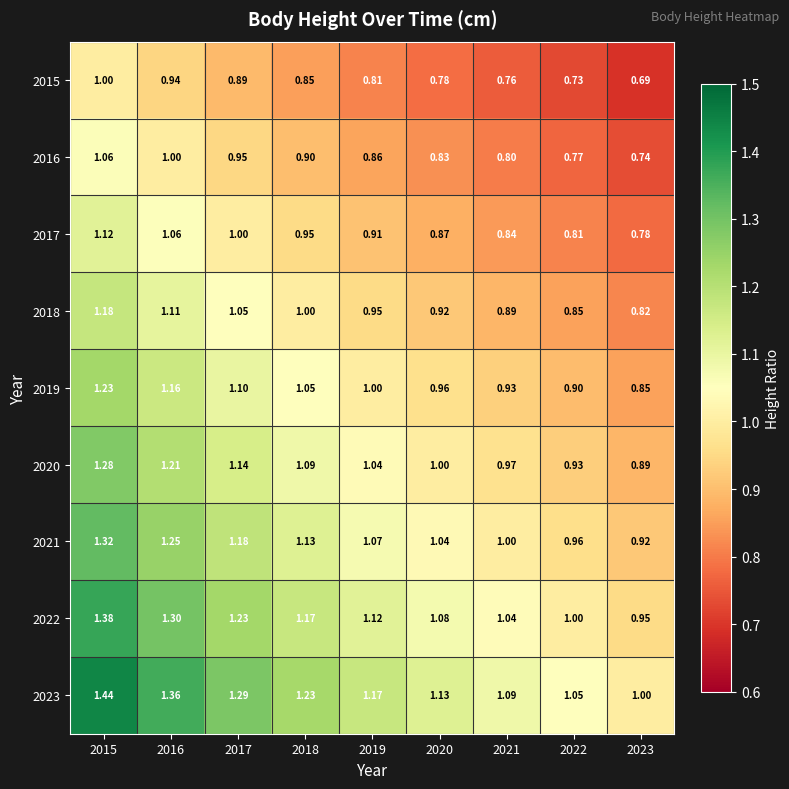

Is the value of 2023 at 2019 greater than the value of 2015 at 2016?

Yes